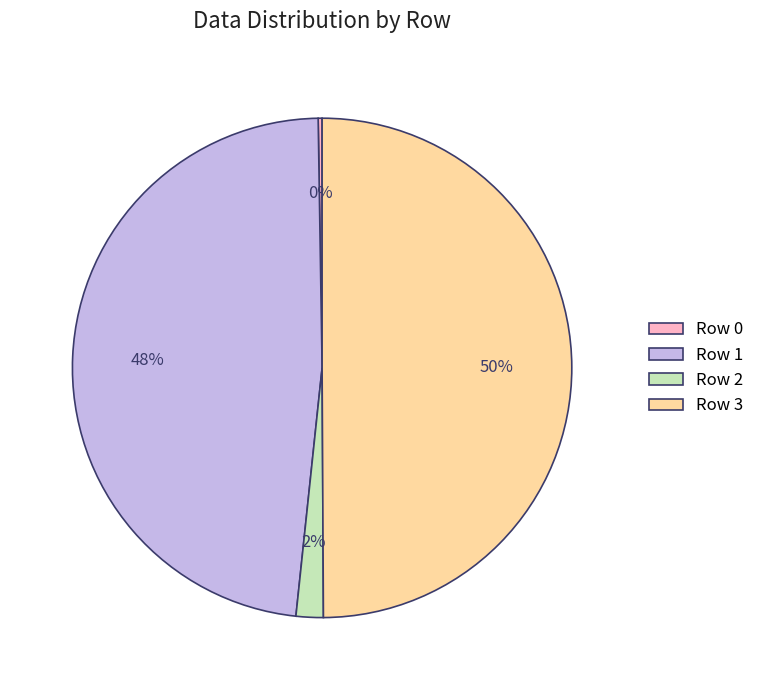

True or false: Row 3 accounts for 64% of the total.

False